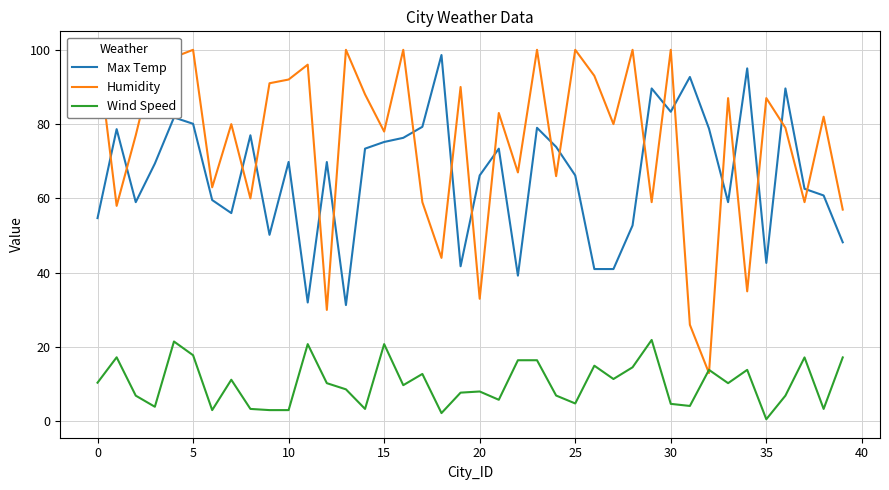

How many values in the Max Temp series exceed 69?

21